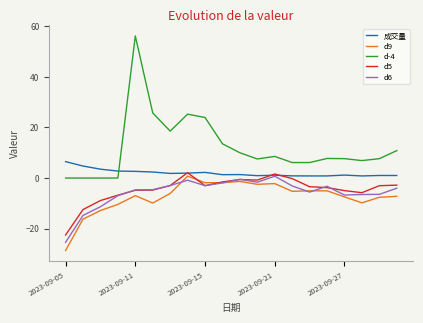

At how many categories does at least one series exceed 48?

1